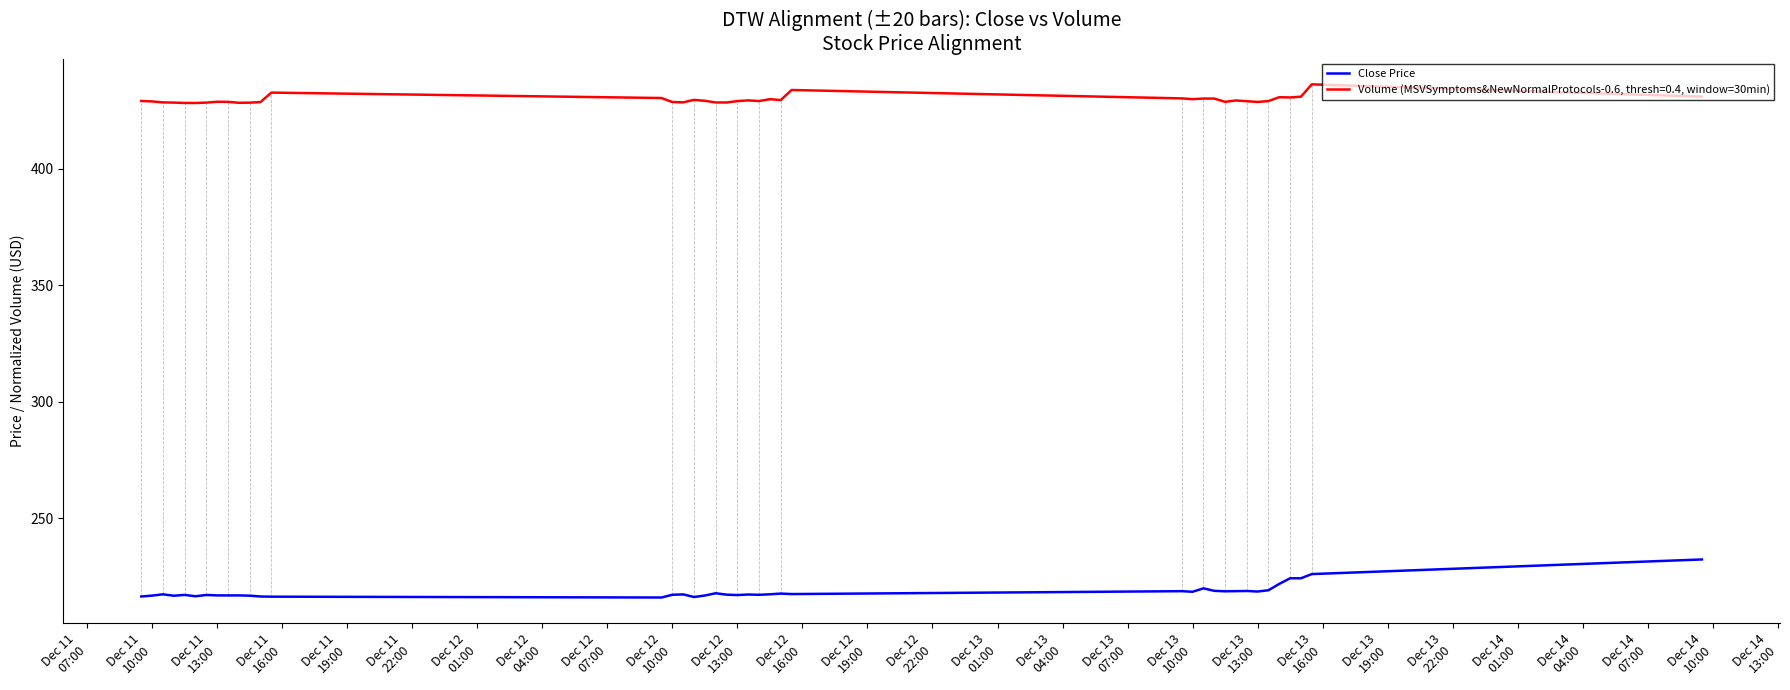

List the series in order of their peak value, lowest first.

Close Price, Volume (MSVSymptoms&NewNormalProtocols-0.6, thresh=0.4, window=30min)